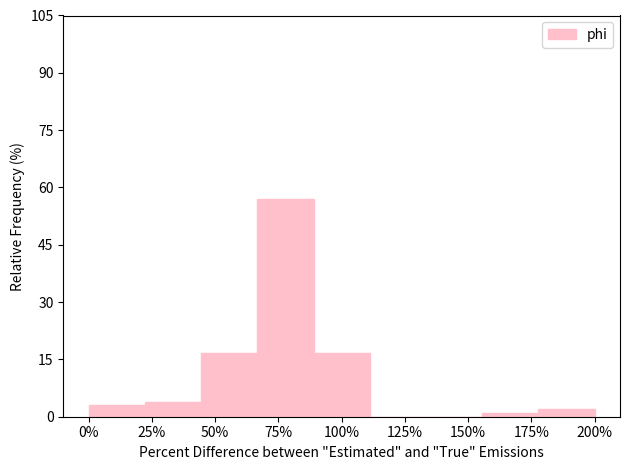

Reading left to right, list all the values displayed in this chart.

0%=2.9	25%=3.9	50%=16.7	75%=56.9	100%=16.7	125%=0.0	150%=0.0	175%=1.0	200%=2.0